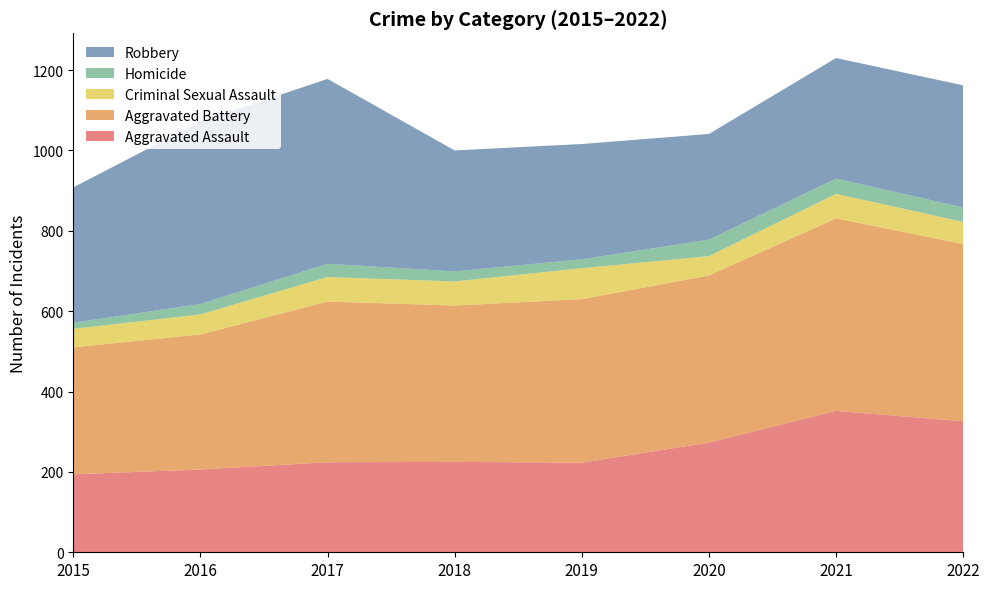

Reading left to right, list all the values displayed in this chart.

Aggravated Assault: 194	206	224	225	223	273	352	326
Aggravated Battery: 316	336	400	389	407	416	479	441
Criminal Sexual Assault: 46	50	61	60	77	48	61	55
Homicide: 15	26	33	25	22	41	38	36
Robbery: 337	454	460	301	287	263	300	304